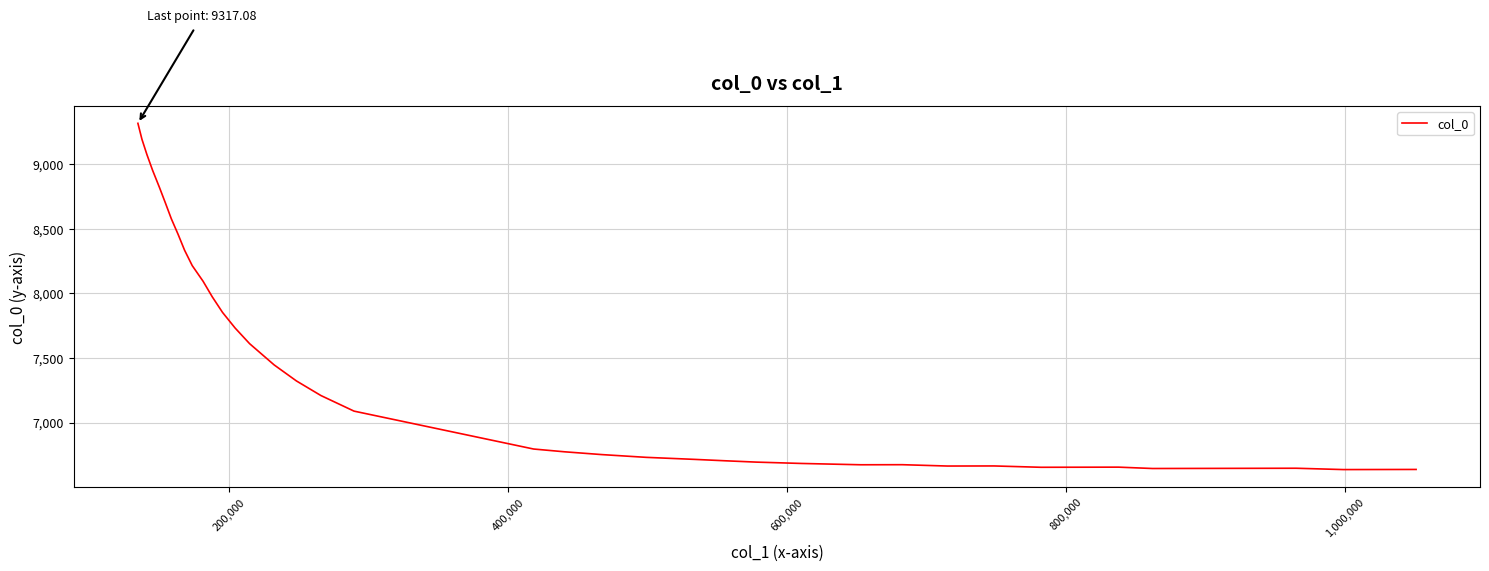

How many values are below 6794?

20